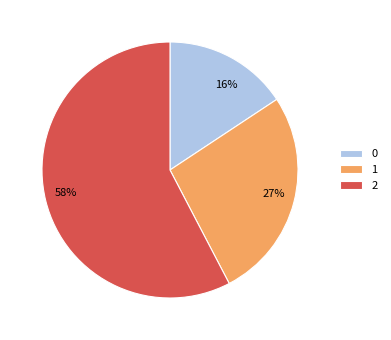

Is there any slice that represents more than half of the pie?

Yes